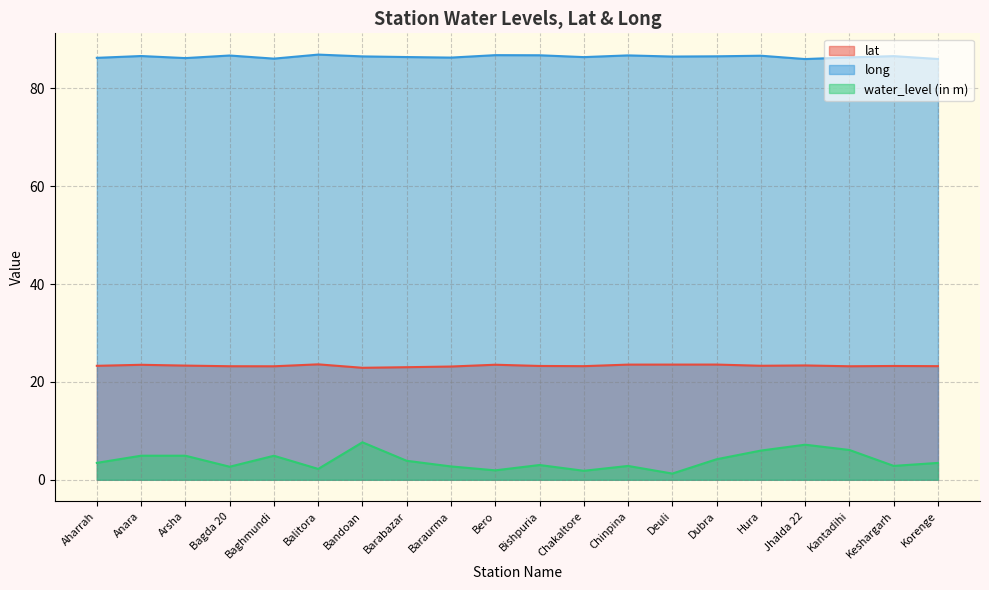

True or false: lat and water_level (in m) intersect in this chart.

False